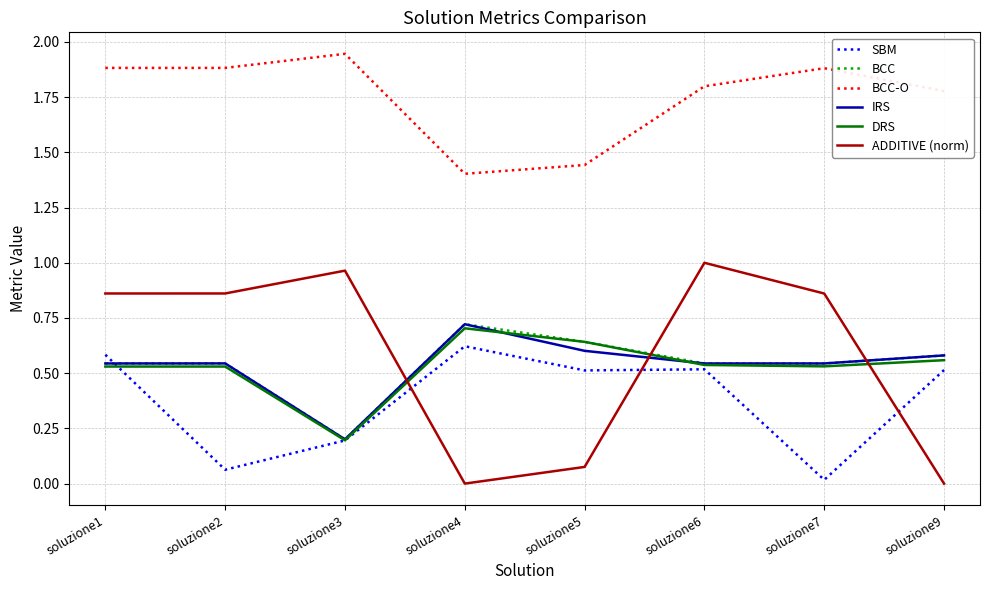

Is it true that ADDITIVE (norm) equals -0.4 at soluzione9?

False